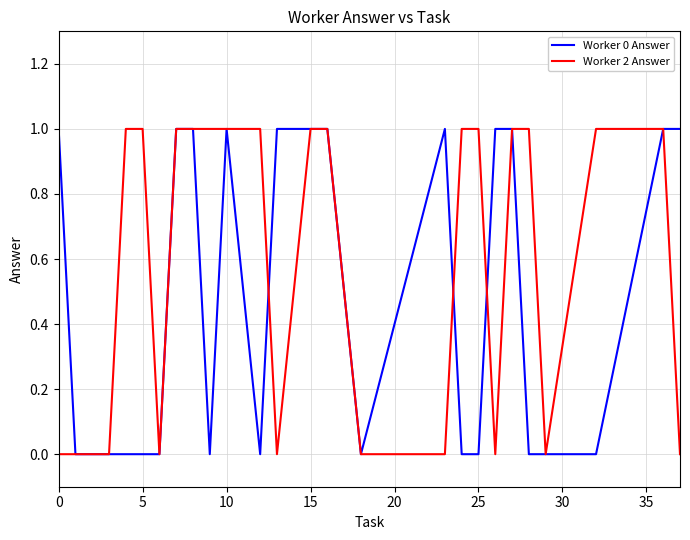

What is the highest value of the Worker 2 Answer series?

1